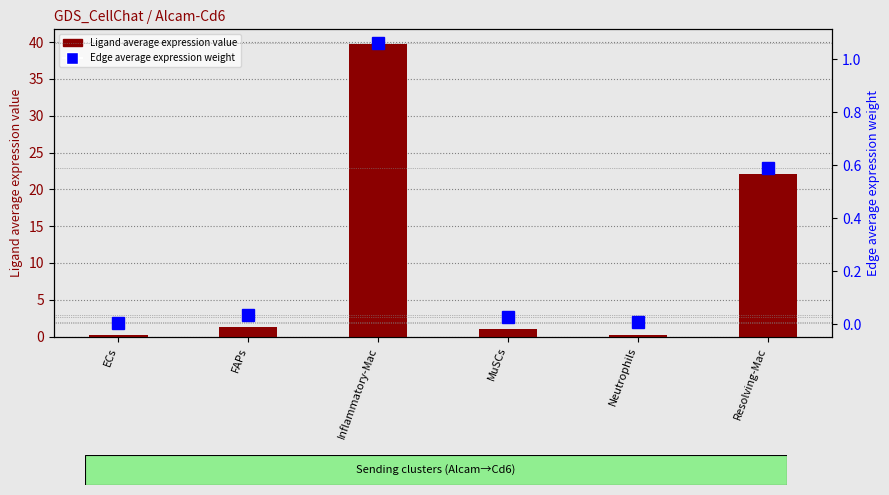

What is the average value of the Ligand average expression value series?

10.8